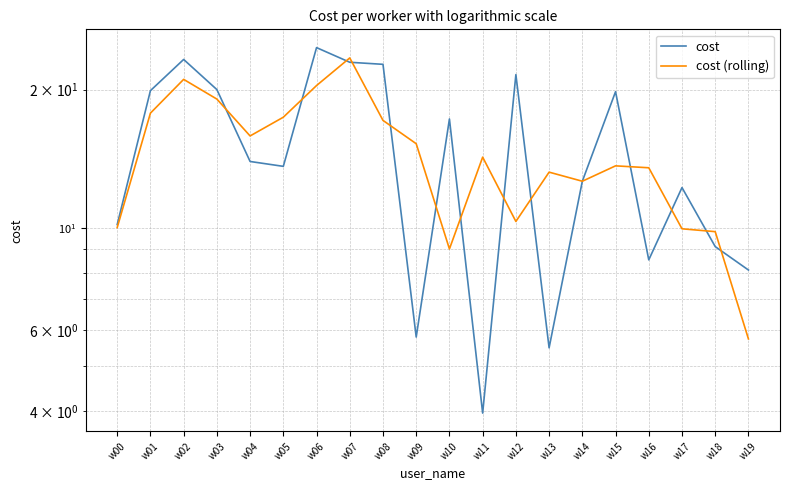

Reading right to left, list all the values displayed in this chart.

cost: w19=8.1	w18=9.1	w17=12.2	w16=8.5	w15=19.8	w14=12.6	w13=5.5	w12=21.6	w11=4.0	w10=17.3	w09=5.8	w08=22.7	w07=22.9	w06=24.7	w05=13.6	w04=14.0	w03=20.0	w02=23.3	w01=19.9	w00=10.2
cost (rolling): w19=5.7	w18=9.8	w17=10.0	w16=13.5	w15=13.7	w14=12.6	w13=13.2	w12=10.3	w11=14.3	w10=9.0	w09=15.2	w08=17.1	w07=23.4	w06=20.4	w05=17.4	w04=15.9	w03=19.1	w02=21.0	w01=17.8	w00=10.0